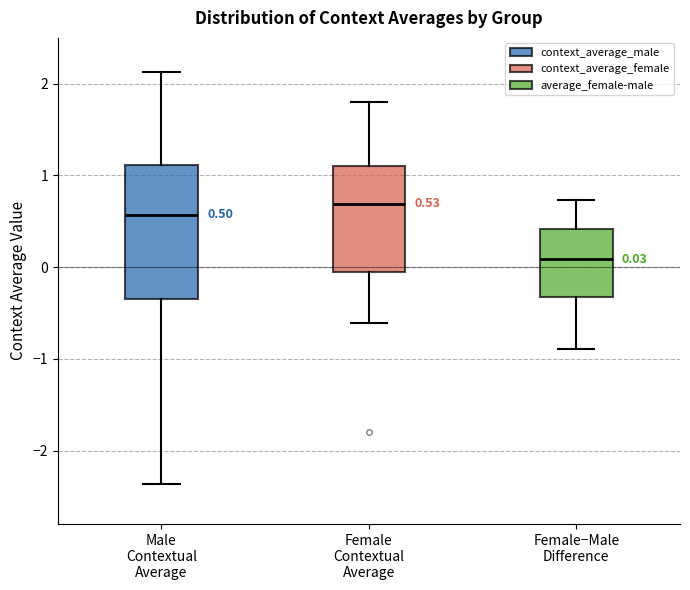

Which box's median line is the highest?

Female Contextual Average